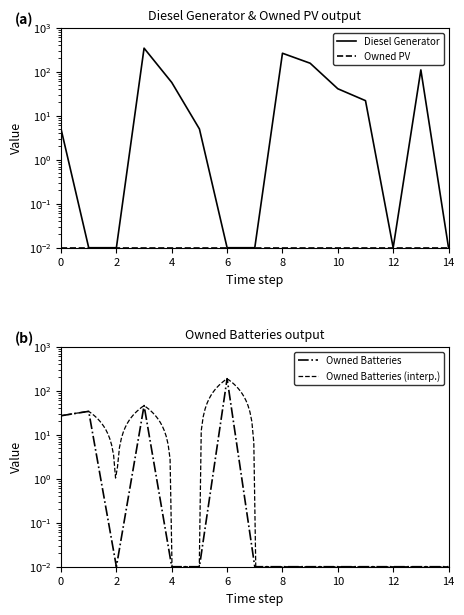

Reading right to left, what are all the values shown in this chart?

Diesel Generator: 14=0.0	13=110.0	12=0.0	11=22.0	10=41.0	9=156.0	8=263.0	7=0.0	6=0.0	5=5.0	4=57.0	3=343.0	2=0.0	1=0.0	0=5.0
Owned Batteries: 14=0.0	13=0.0	12=0.0	11=0.0	10=0.0	9=0.0	8=0.0	7=0.0	6=188.0	5=0.0	4=0.0	3=46.0	2=0.0	1=34.0	0=27.0